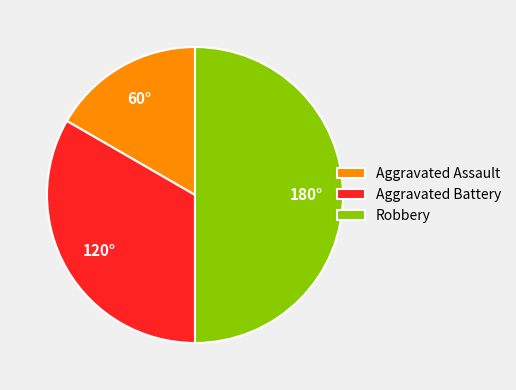

Which category has the smallest portion of the pie?

Aggravated Assault